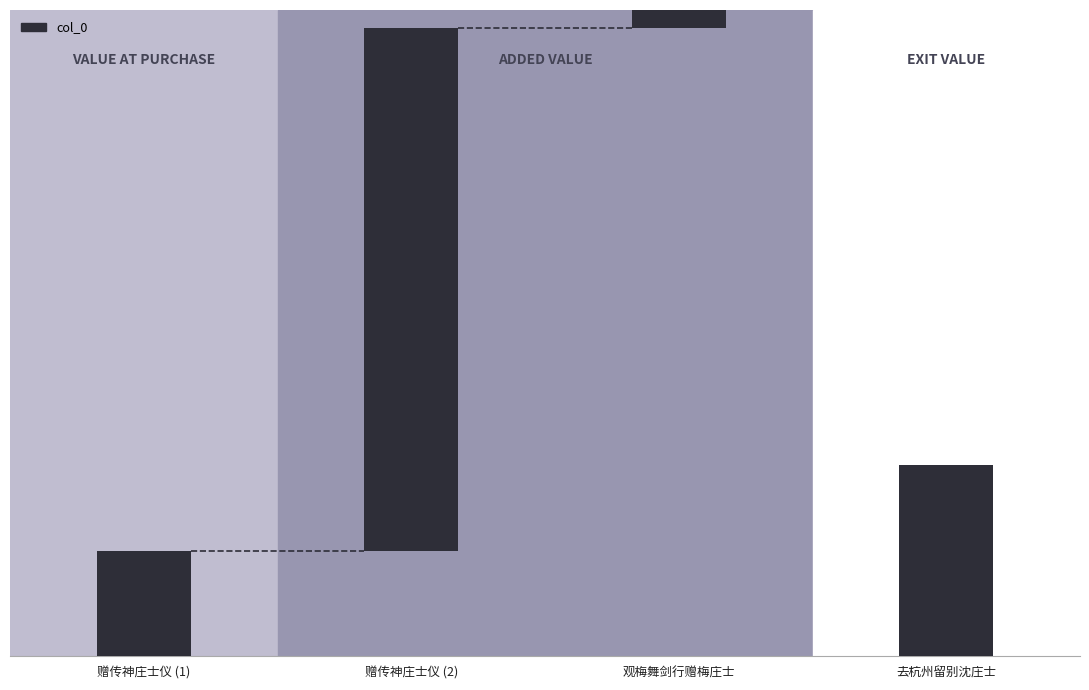

Which label corresponds to the largest value in the chart?

赠传神庄士仪 (2)